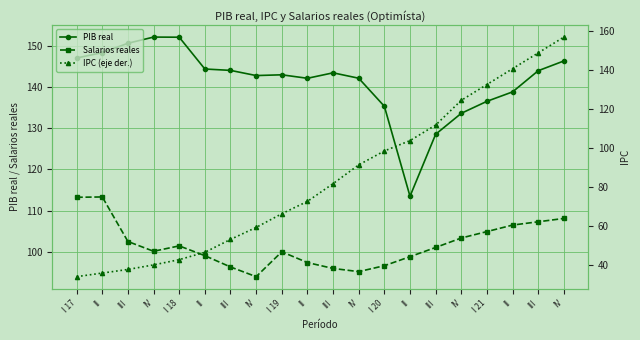

How many times do IPC (eje der.) and PIB real cross each other?

1